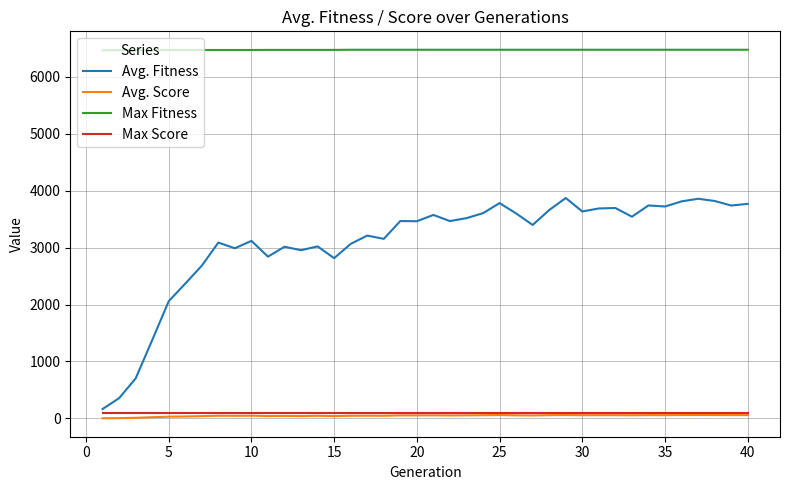

Which series has the largest range (max minus min)?

Avg. Fitness